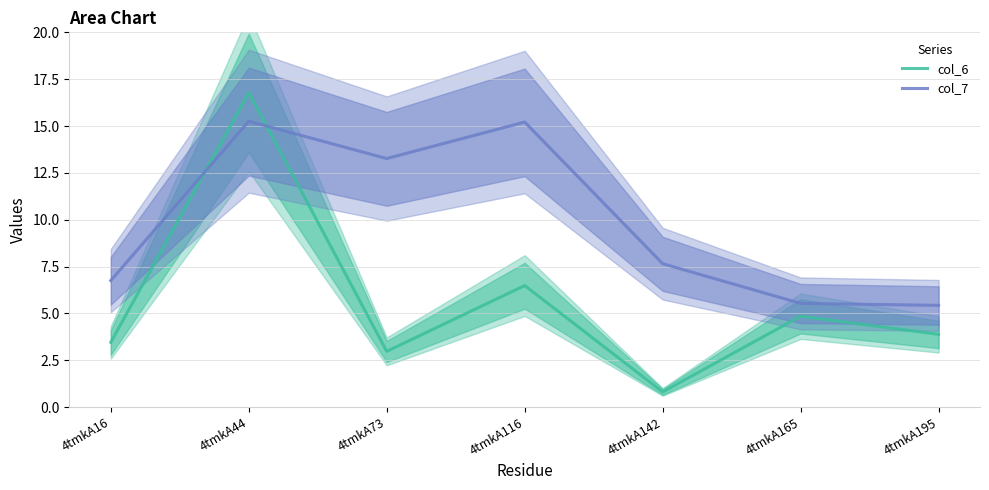

Reading left to right, transcribe all the data shown in this chart.

col_6: 3.5	16.8	3.0	6.5	0.8	4.8	3.9
col_7: 6.8	15.3	13.3	15.2	7.7	5.5	5.4